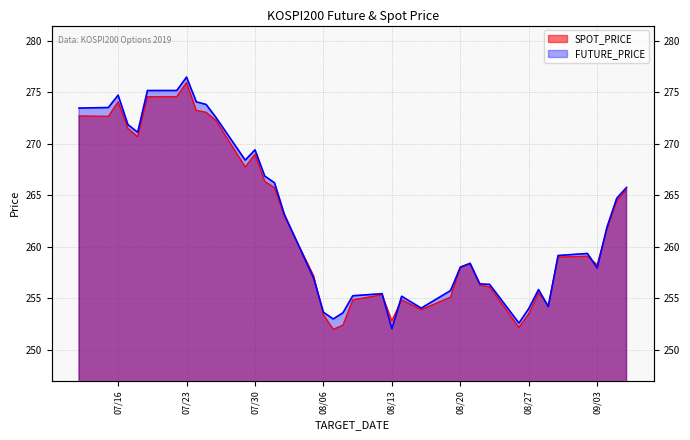

True or false: SPOT_PRICE has more than 0 interior local peaks.

True